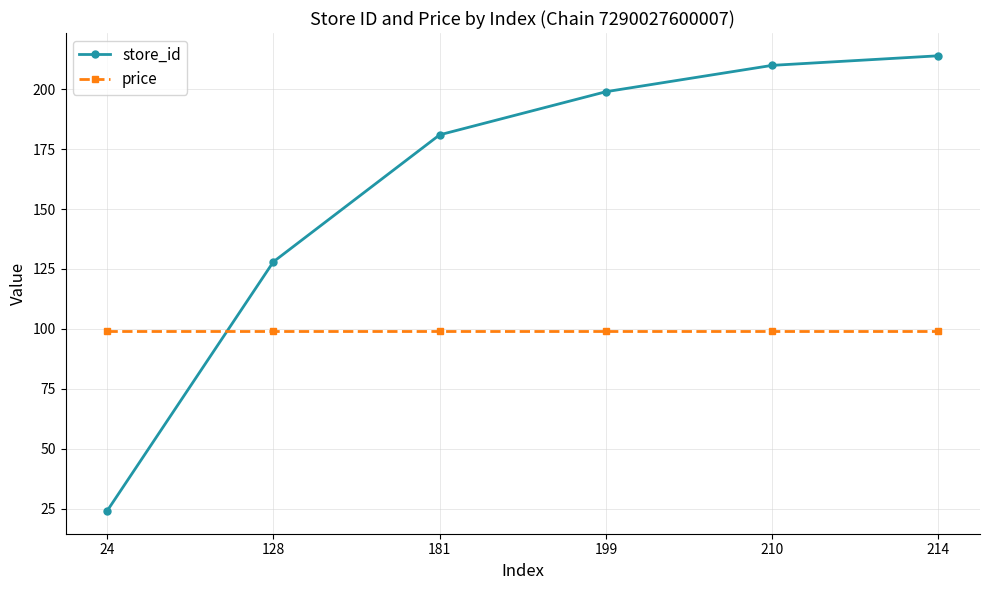

Is the value of store_id at 24 greater than the value of price at 24?

No